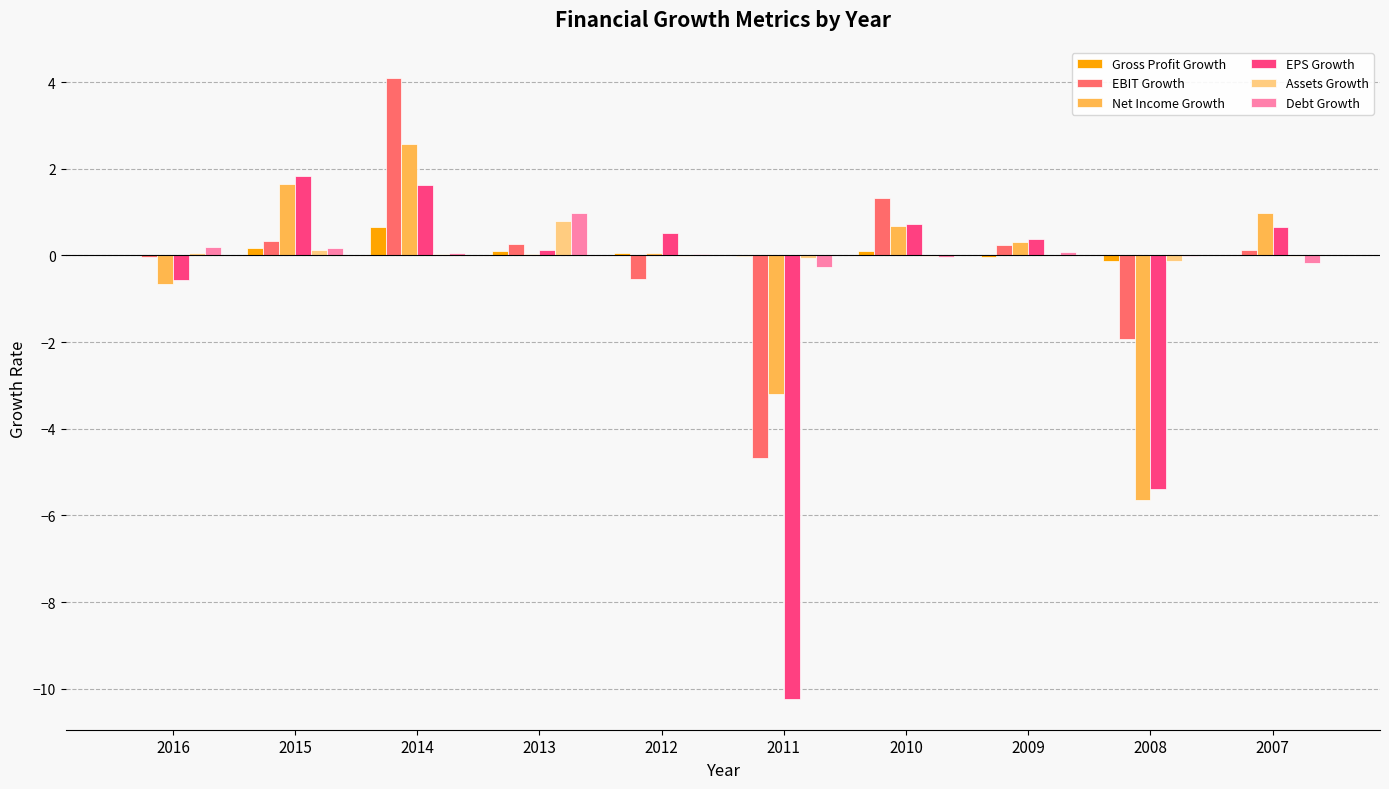

What is the greatest value displayed?

4.1